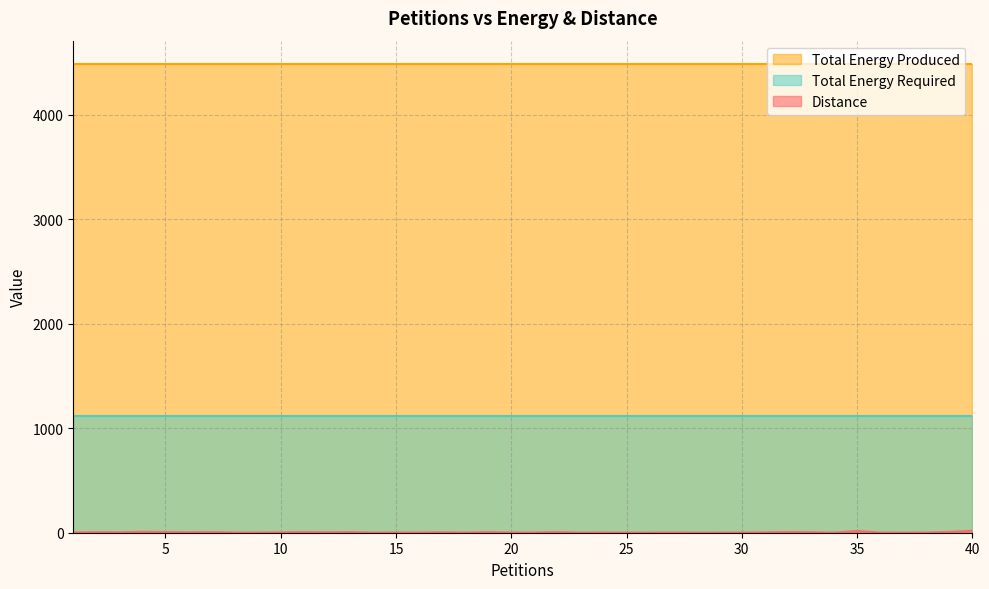

True or false: Total Energy Required and Total Energy Produced intersect in this chart.

False